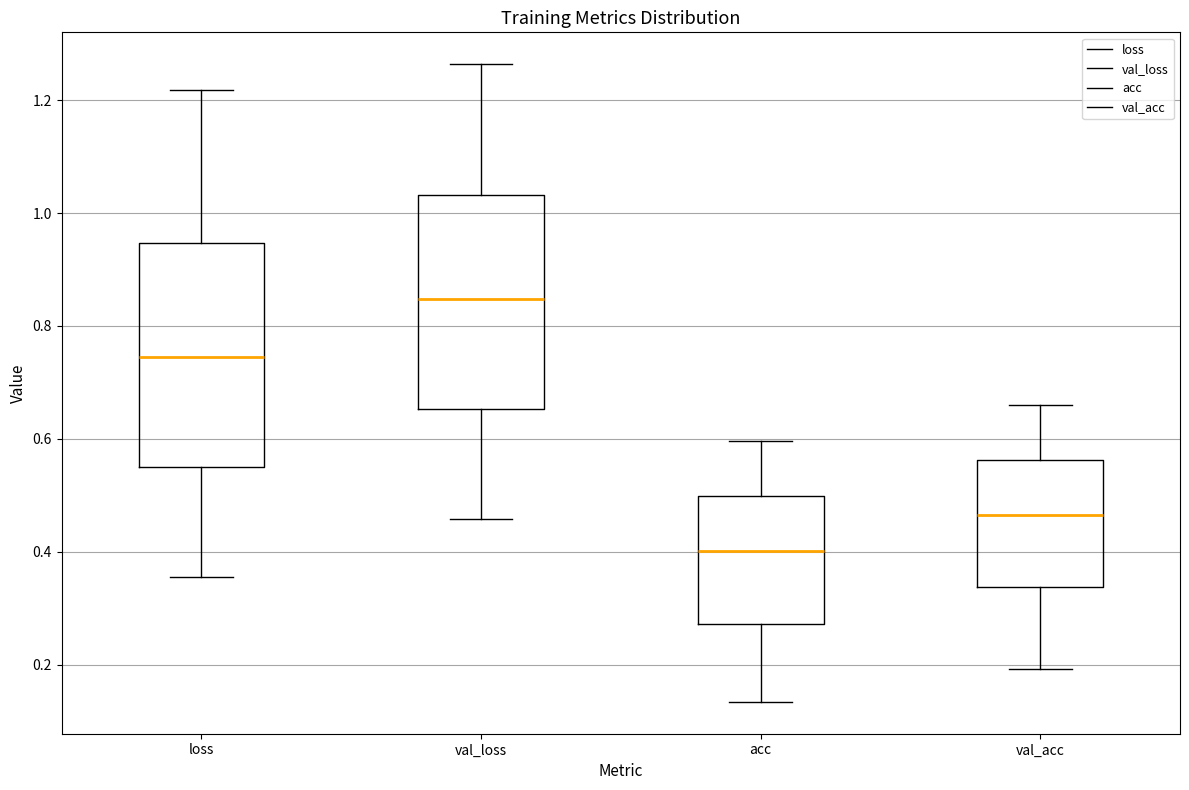

Reading left to right, transcribe this box plot: for each box, give where its median line is, the range the box spans, and where its two whiskers end, as read against the y-axis. The values are not printed on the chart, so give them approximately, as read against the axis.

loss: median 0.74, box 0.56 to 0.94, whiskers 0.36 to 1.22
val_loss: median 0.84, box 0.66 to 1.04, whiskers 0.46 to 1.26
acc: median 0.40, box 0.28 to 0.50, whiskers 0.14 to 0.60
val_acc: median 0.46, box 0.34 to 0.56, whiskers 0.20 to 0.66